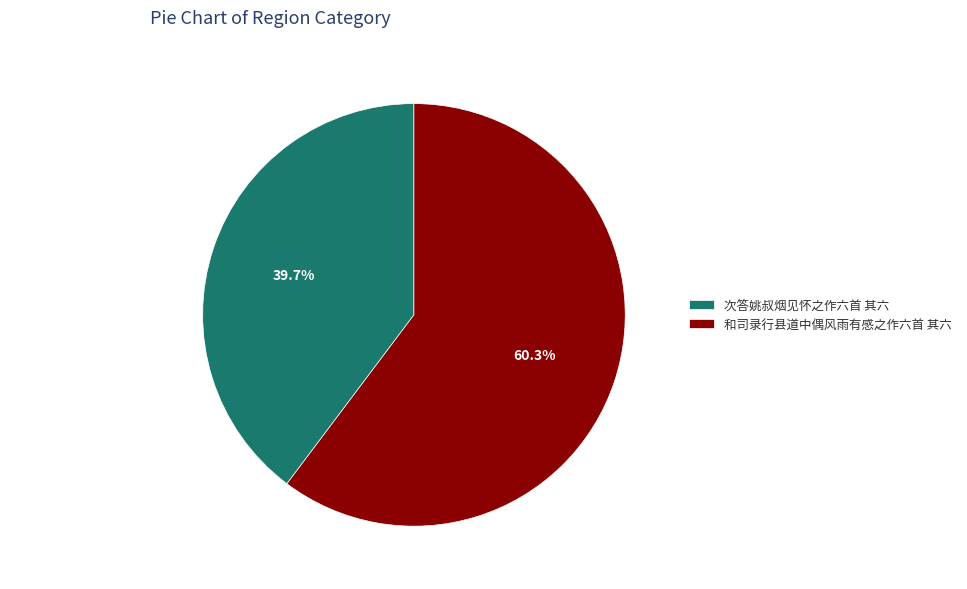

To the nearest percent, what portion does 次答姚叔烟见怀之作六首 其六 represent?

40%